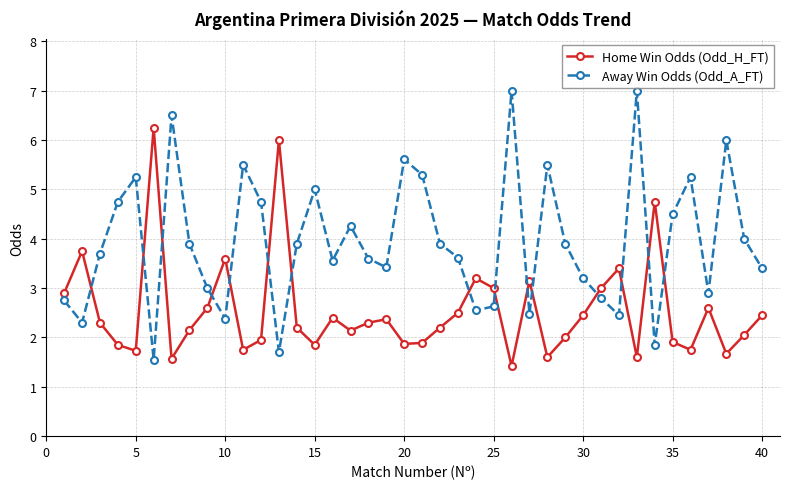

How many lines are shown in the chart?

2